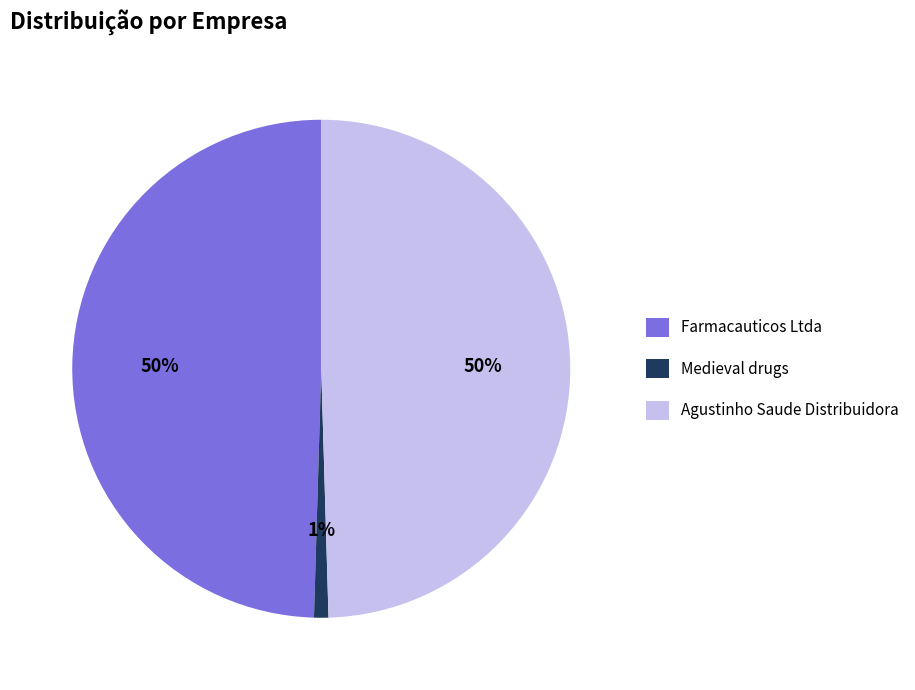

Is it true that Farmacauticos Ltda is 50% of the pie?

True